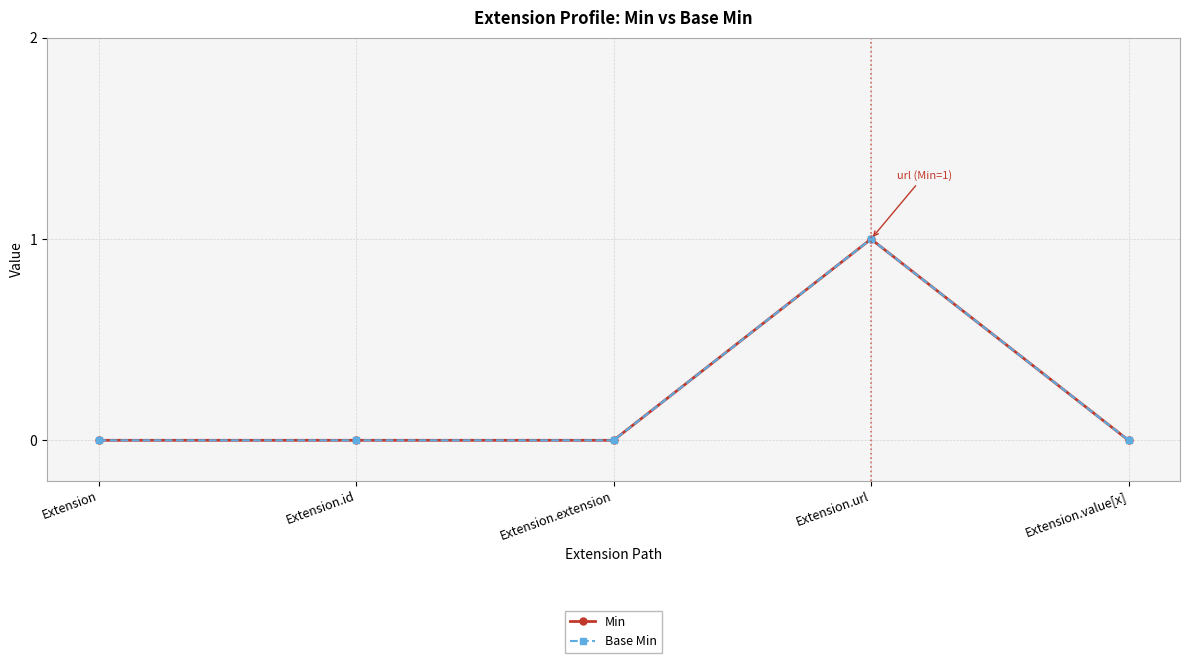

Is this an area chart (filled region under the line)?

No